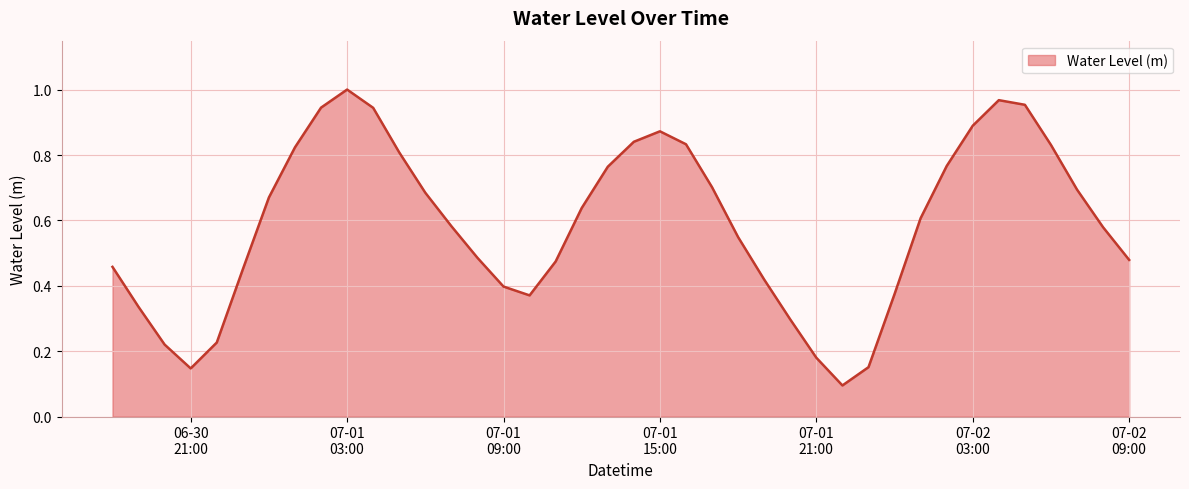

Reading left to right, what are all the values shown in this chart?

0.5	0.3	0.2	0.1	0.2	0.5	0.7	0.8	0.9	1.0	0.9	0.8	0.7	0.6	0.5	0.4	0.4	0.5	0.6	0.8	0.8	0.9	0.8	0.7	0.5	0.4	0.3	0.2	0.1	0.2	0.4	0.6	0.8	0.9	1.0	1.0	0.8	0.7	0.6	0.5